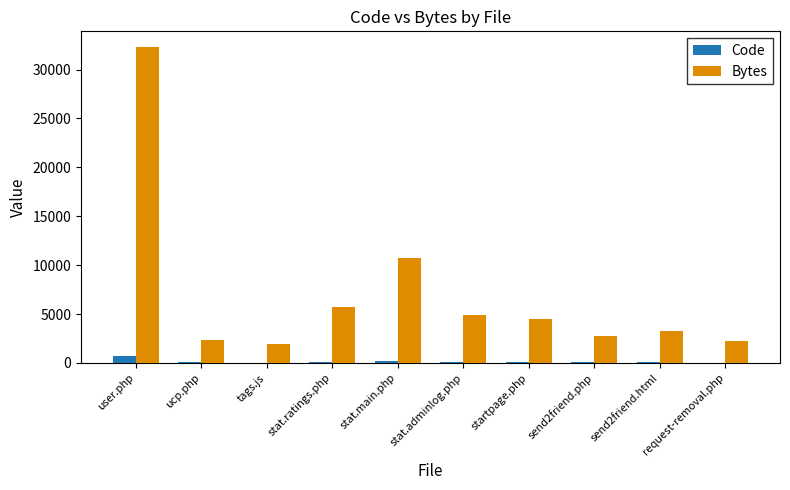

Are the bars horizontal?

No